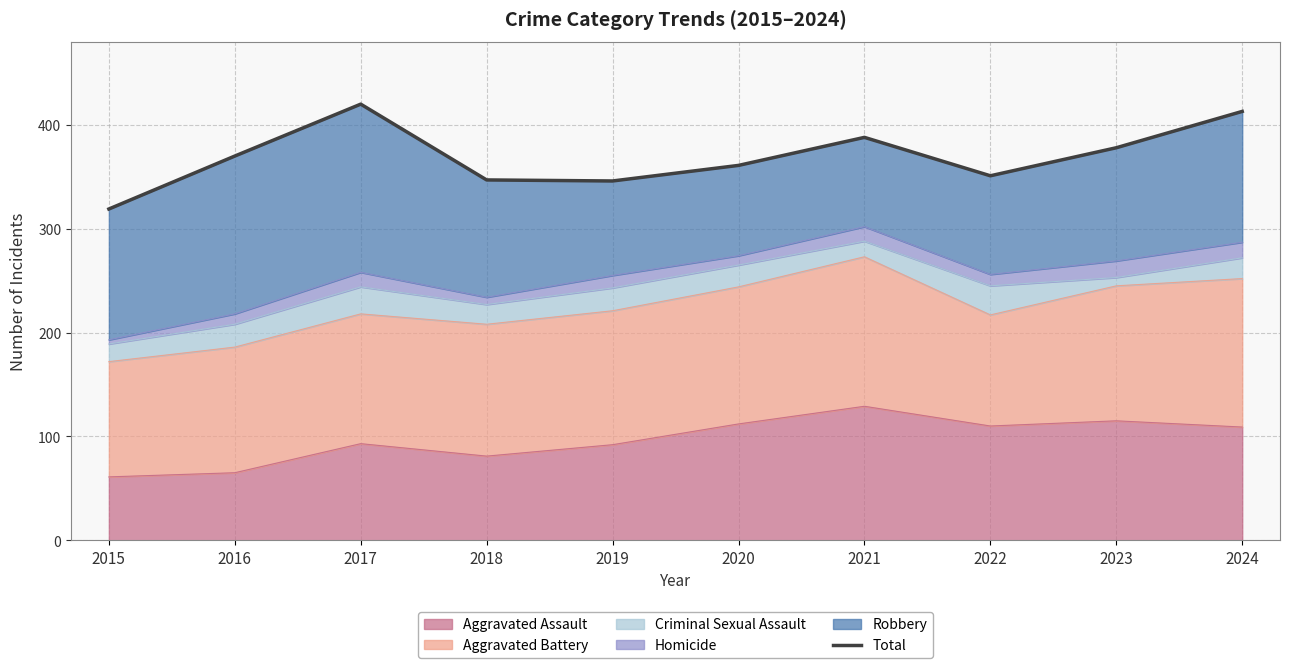

Rank the categories by value from highest to lowest.

2017, 2024, 2021, 2023, 2016, 2020, 2022, 2018, 2019, 2015